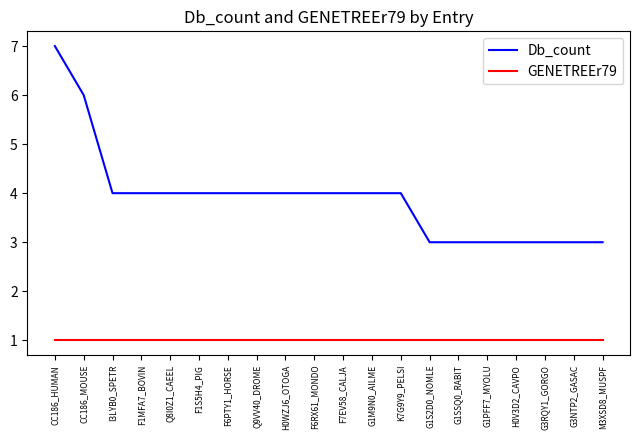

True or false: Db_count and GENETREEr79 intersect in this chart.

False